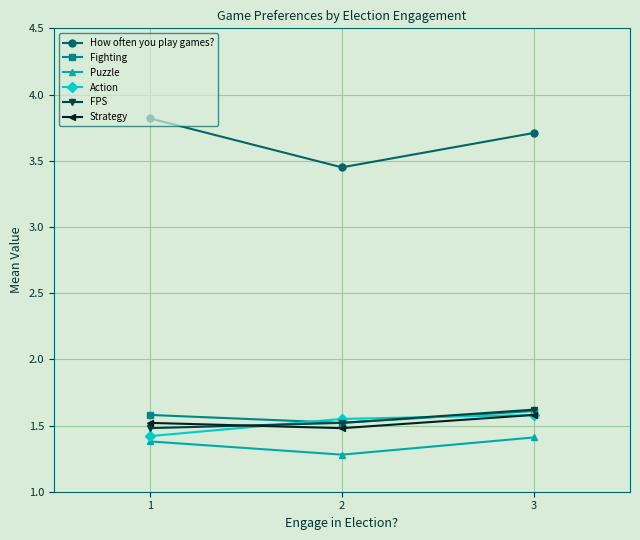

Rank the series at 1 from highest to lowest value.

How often you play games?, Fighting, Strategy, FPS, Action, Puzzle